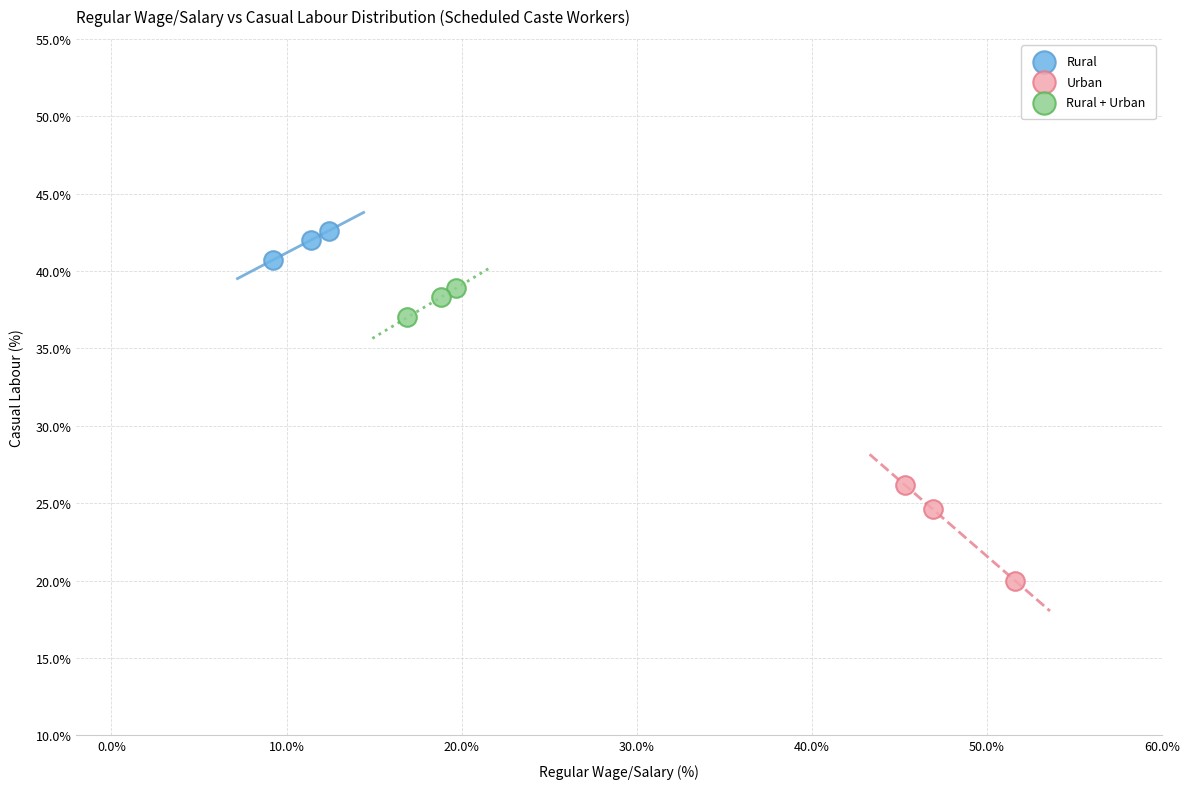

Which series reaches the maximum Y coordinate?

Rural